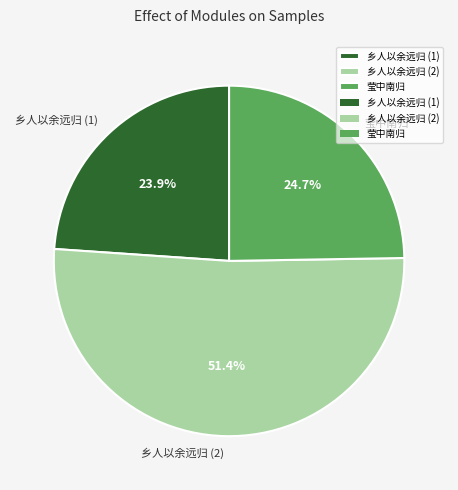

Is there a majority slice in this chart?

Yes